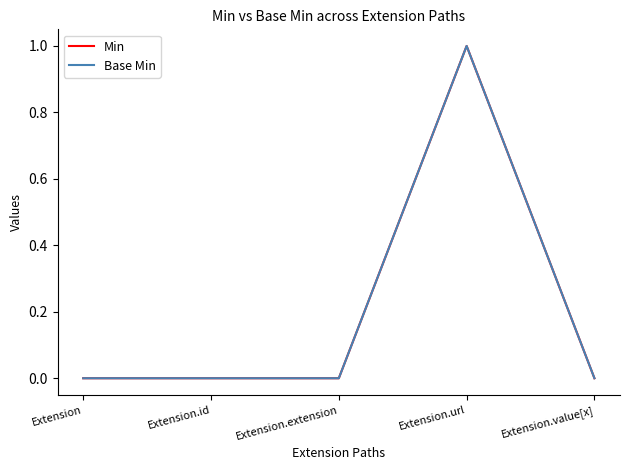

Which category has the highest value in the Min series?

Extension.url